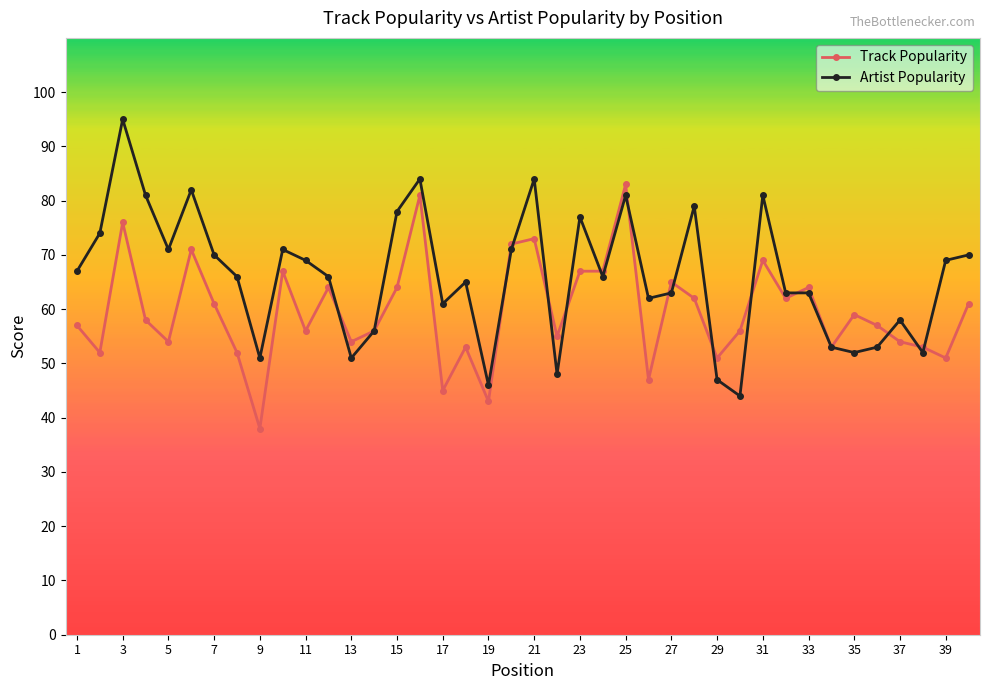

True or false: Artist Popularity has more than 0 interior local peaks.

True